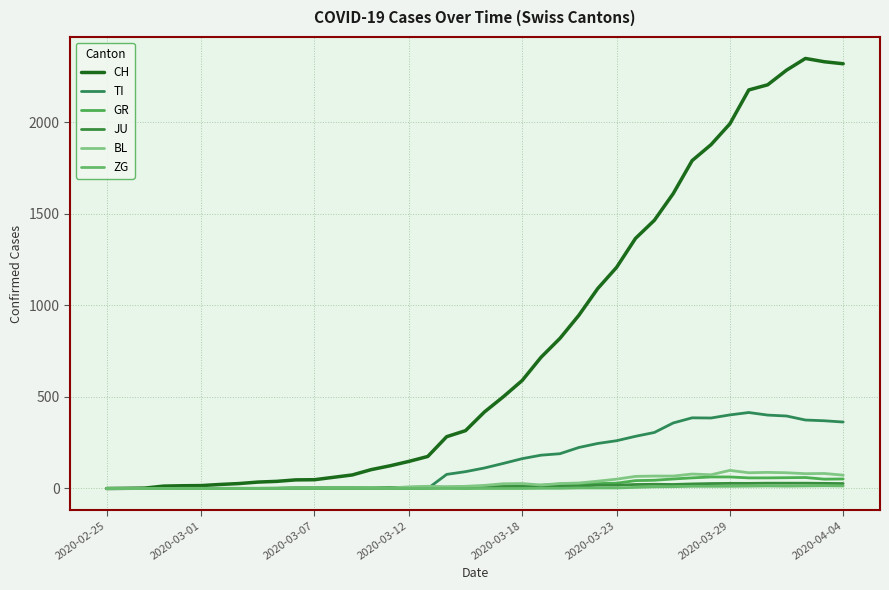

True or false: ZG and BL cross at least once.

False